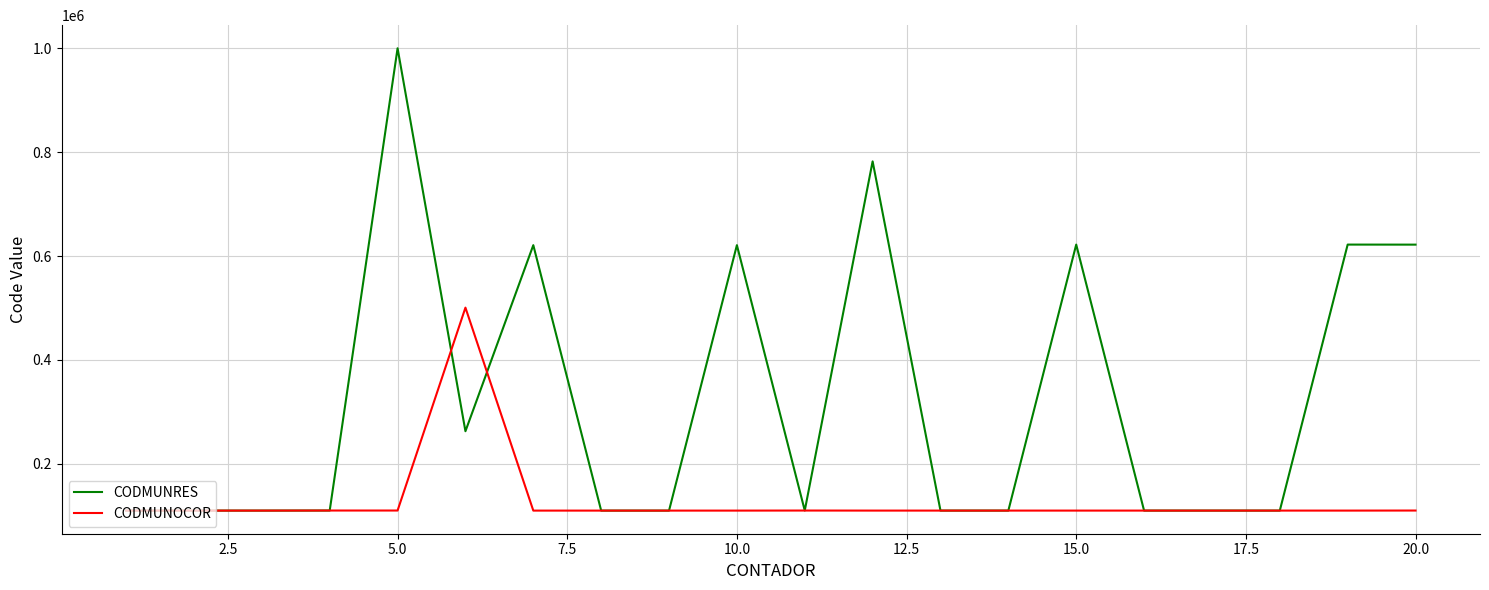

What is the smallest value displayed?

110018